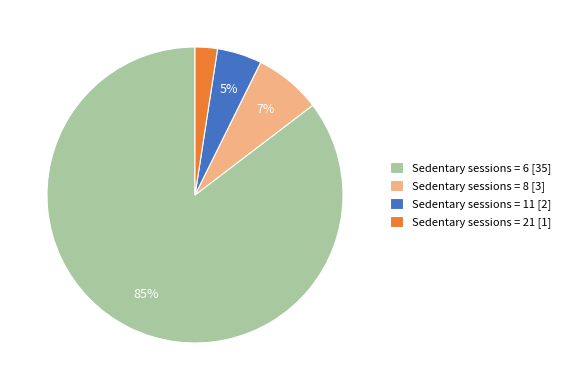

To the nearest percent, what is the average slice percentage?

25%